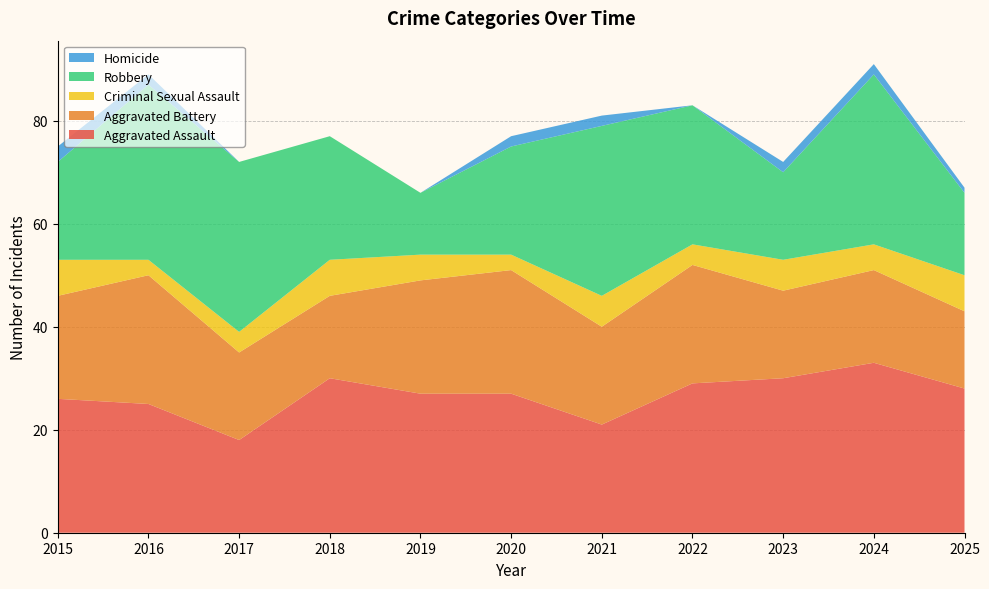

Reading left to right, what are all the values shown in this chart?

Aggravated Assault: 26	25	18	30	27	27	21	29	30	33	28
Aggravated Battery: 20	25	17	16	22	24	19	23	17	18	15
Criminal Sexual Assault: 7	3	4	7	5	3	6	4	6	5	7
Robbery: 19	34	33	24	12	21	33	27	17	33	16
Homicide: 3	2	0	0	0	2	2	0	2	2	1